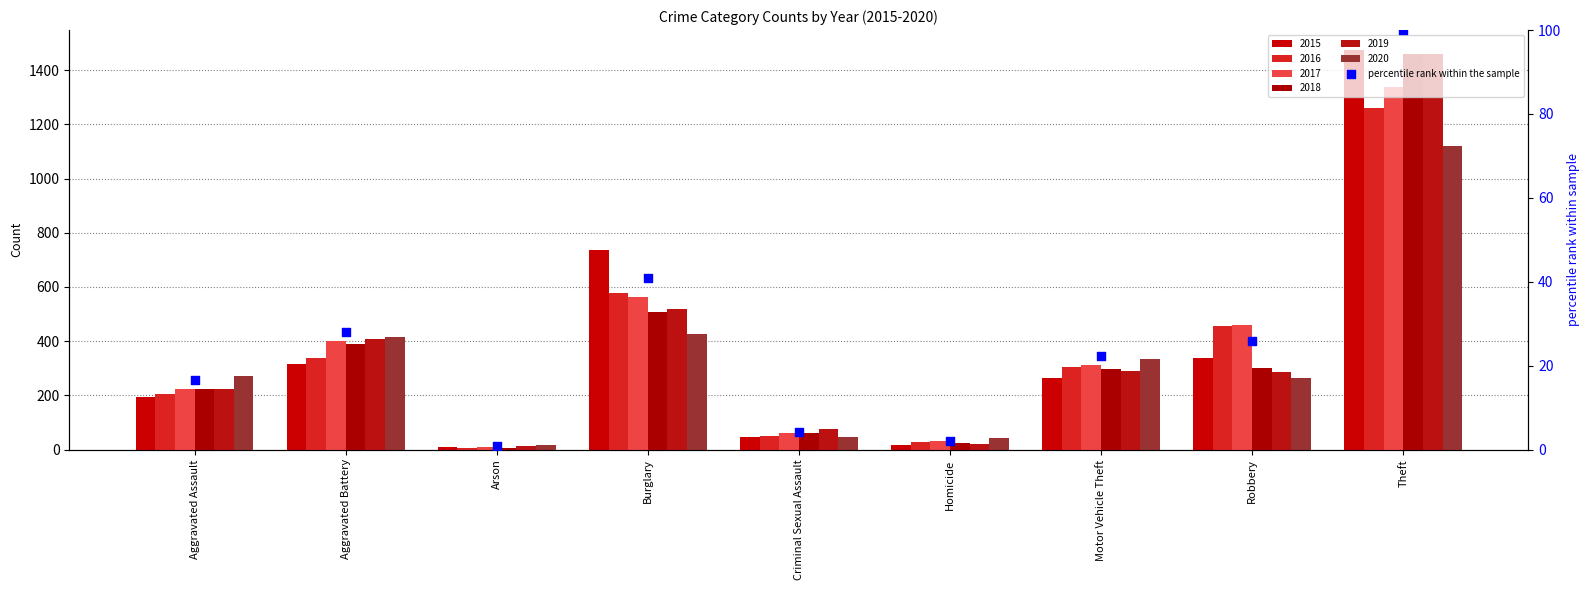

Between Theft and Robbery, which is larger?

Theft